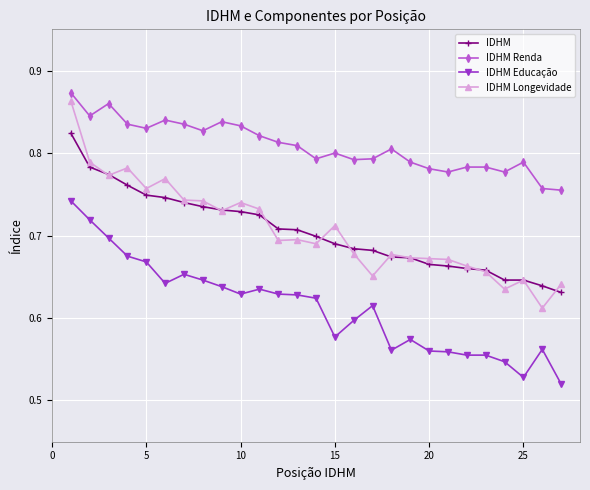

Which series has the widest spread of values?

IDHM Longevidade